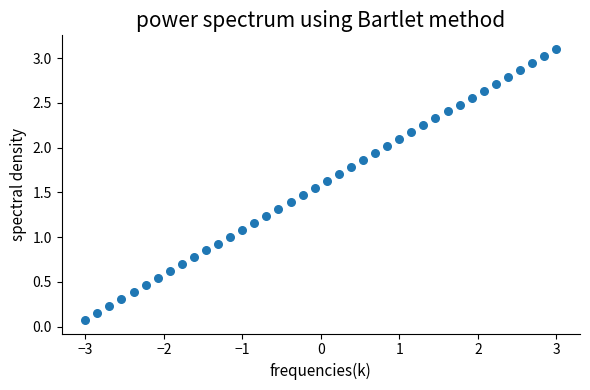

What is the range of X values (max minus min)?

6.0